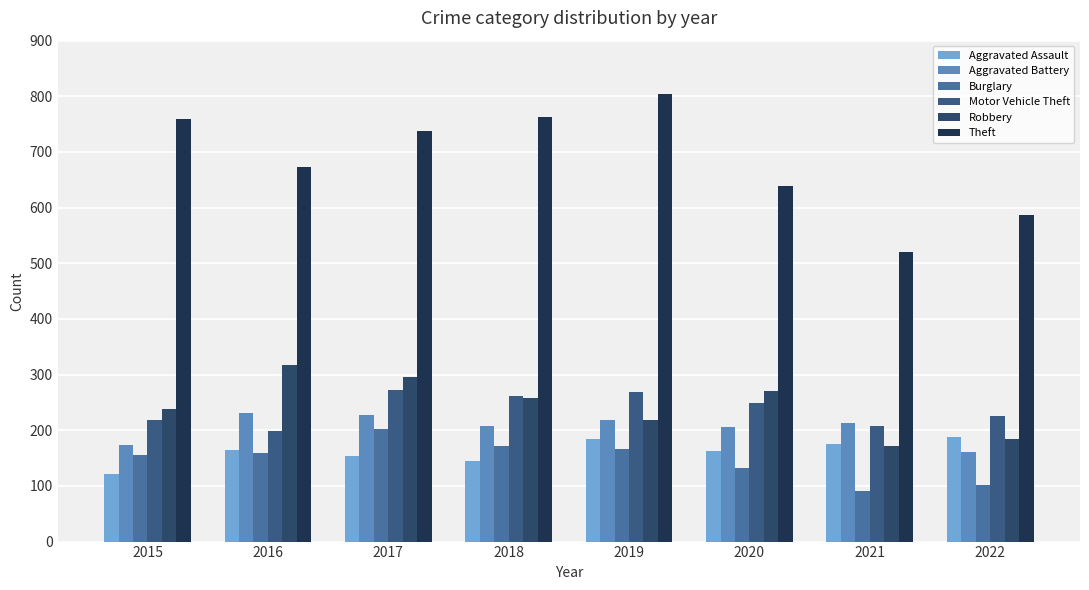

Reading left to right, extract all data points from this chart.

Aggravated Assault: 2015=121	2016=164	2017=153	2018=145	2019=185	2020=163	2021=175	2022=188
Aggravated Battery: 2015=173	2016=231	2017=227	2018=207	2019=219	2020=206	2021=213	2022=161
Burglary: 2015=156	2016=159	2017=202	2018=172	2019=166	2020=133	2021=91	2022=101
Motor Vehicle Theft: 2015=218	2016=199	2017=273	2018=261	2019=268	2020=249	2021=208	2022=225
Robbery: 2015=239	2016=318	2017=296	2018=258	2019=219	2020=270	2021=172	2022=184
Theft: 2015=760	2016=673	2017=738	2018=762	2019=805	2020=638	2021=520	2022=586